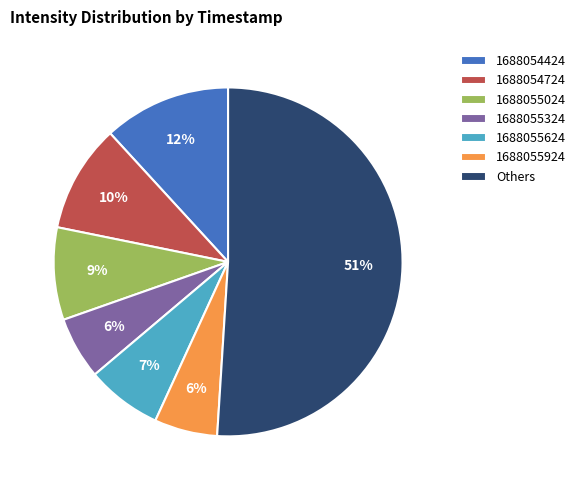

Is the sum of 1688055024 and 1688055924 greater than half?

No